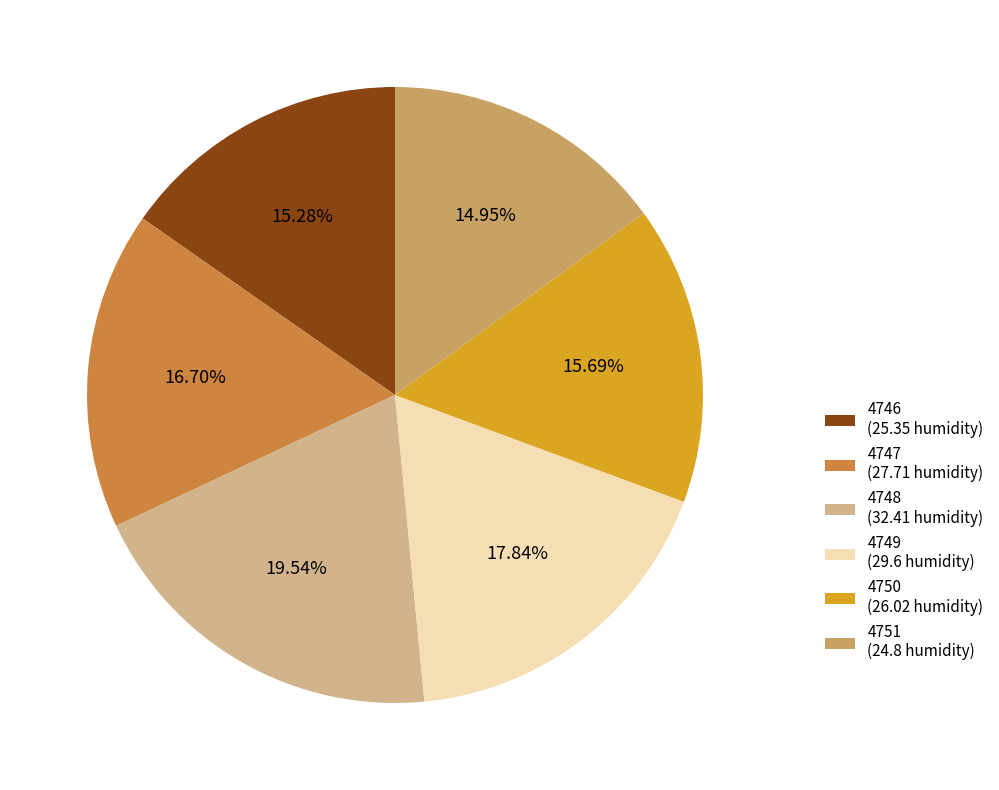

True or false: 4749 accounts for 24% of the total.

False